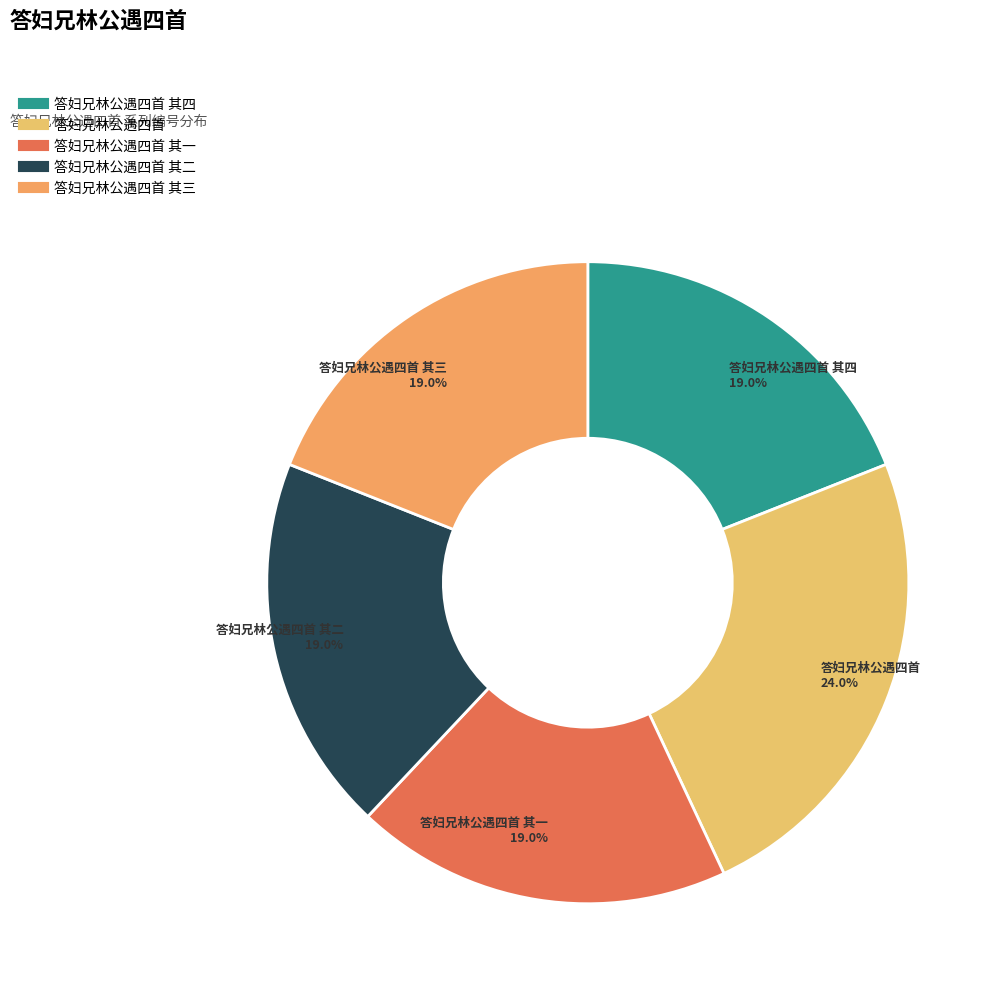

How many slices are in this pie chart?

5